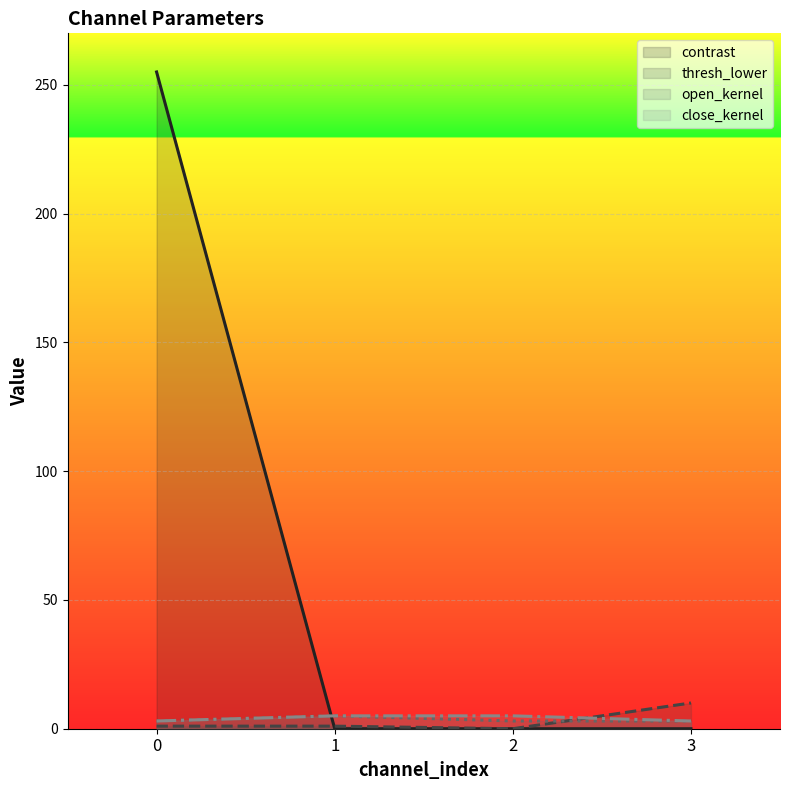

How many lines are shown in the chart?

4